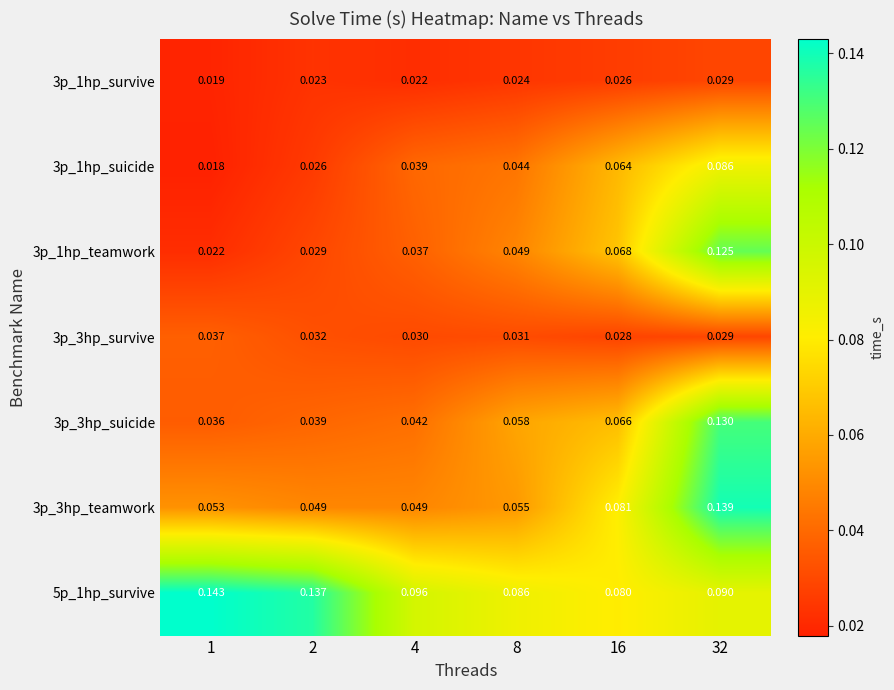

What is the total value across all series at 4?

0.3